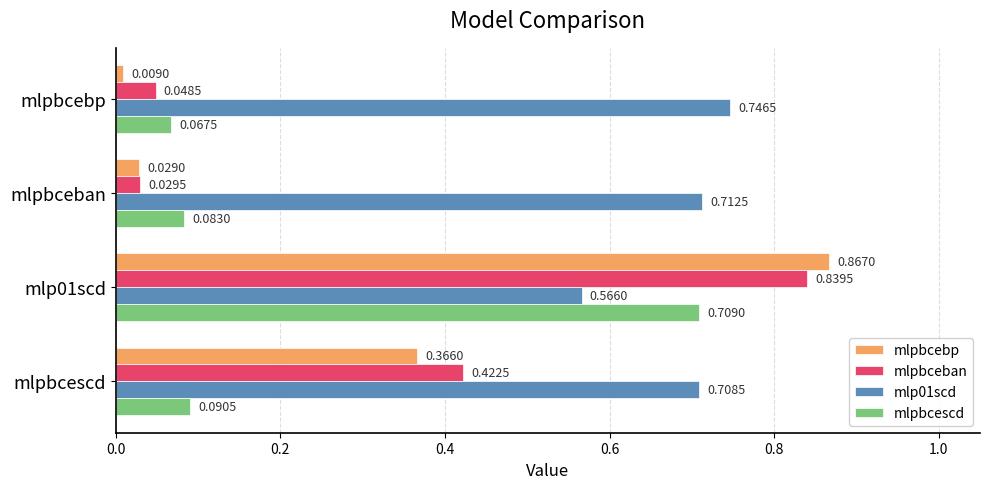

Which series has the widest spread of values?

mlpbcebp